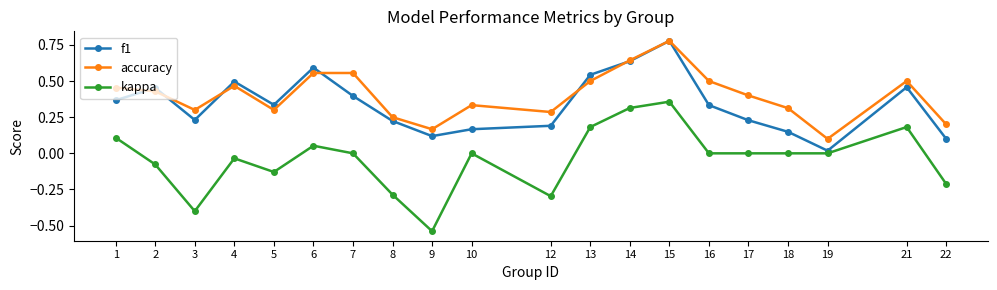

Which category has the lowest value in the kappa series?

9